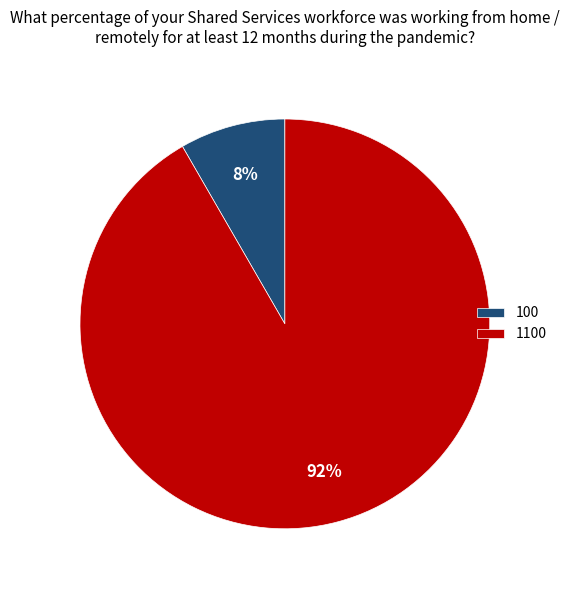

Is there a majority slice in this chart?

Yes